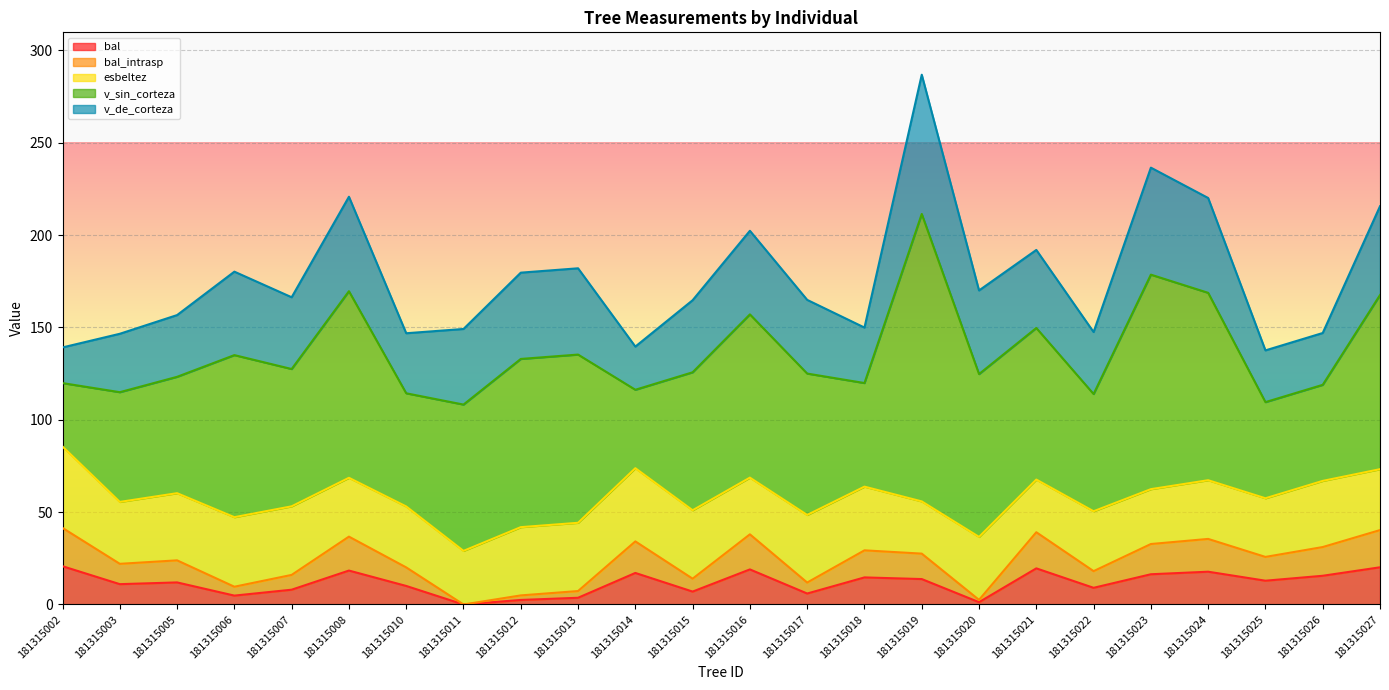

What is the value of the bal point at the 3rd from the left?

11.9